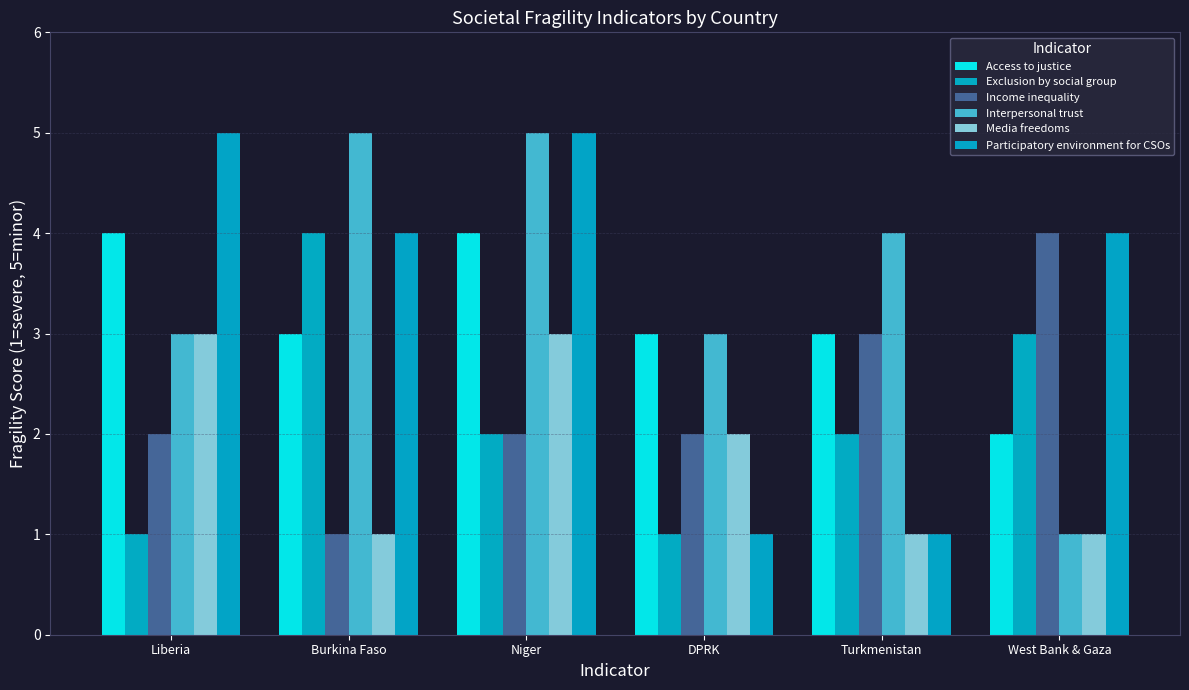

What is the average value of the Exclusion by social group series?

2